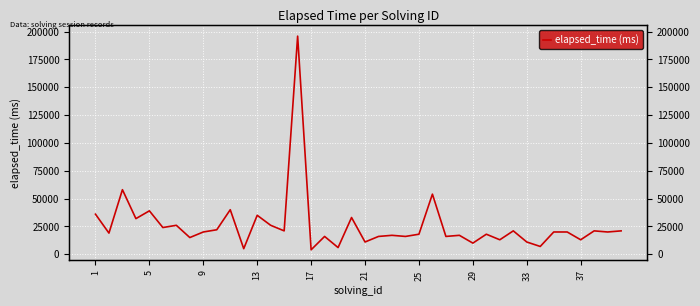

How many lines are shown in the chart?

1